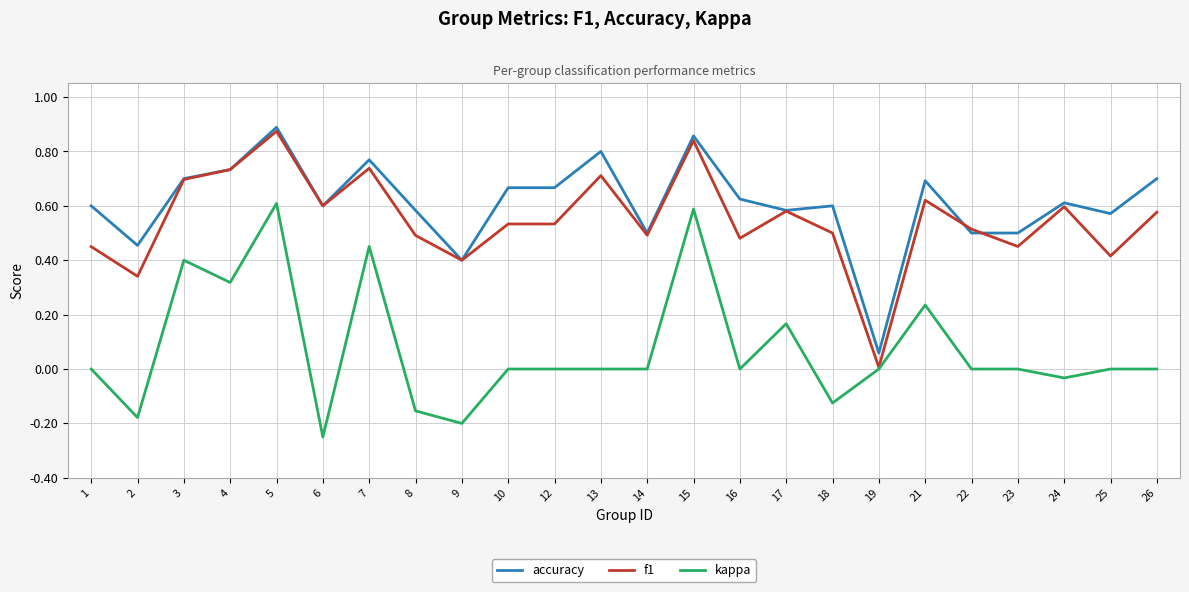

Is the value of accuracy at 26 greater than the value of kappa at 18?

Yes